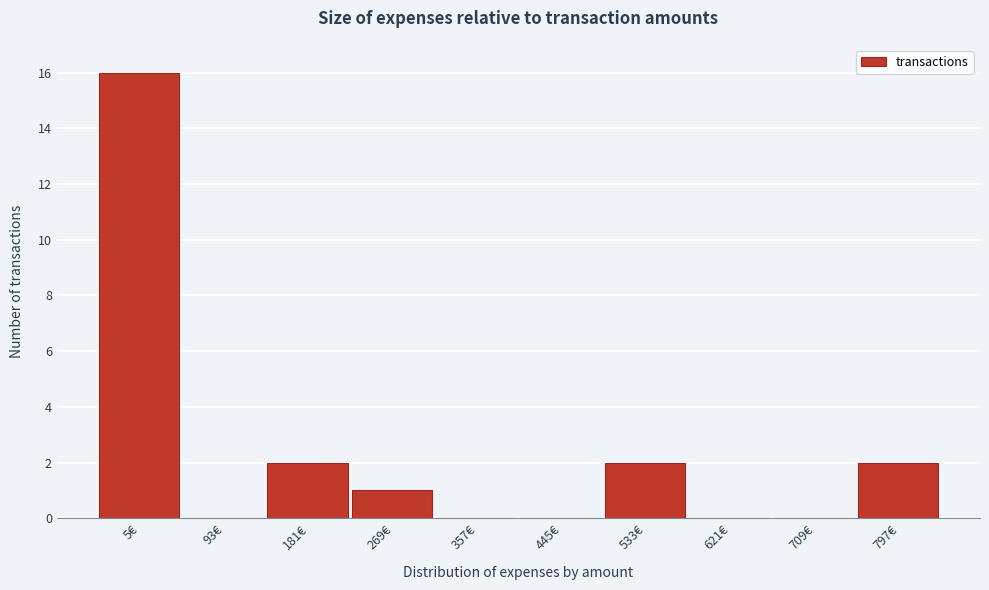

Reading right to left, transcribe all the data shown in this chart.

797€=2	709€=0	621€=0	533€=2	445€=0	357€=0	269€=1	181€=2	93€=0	5€=16